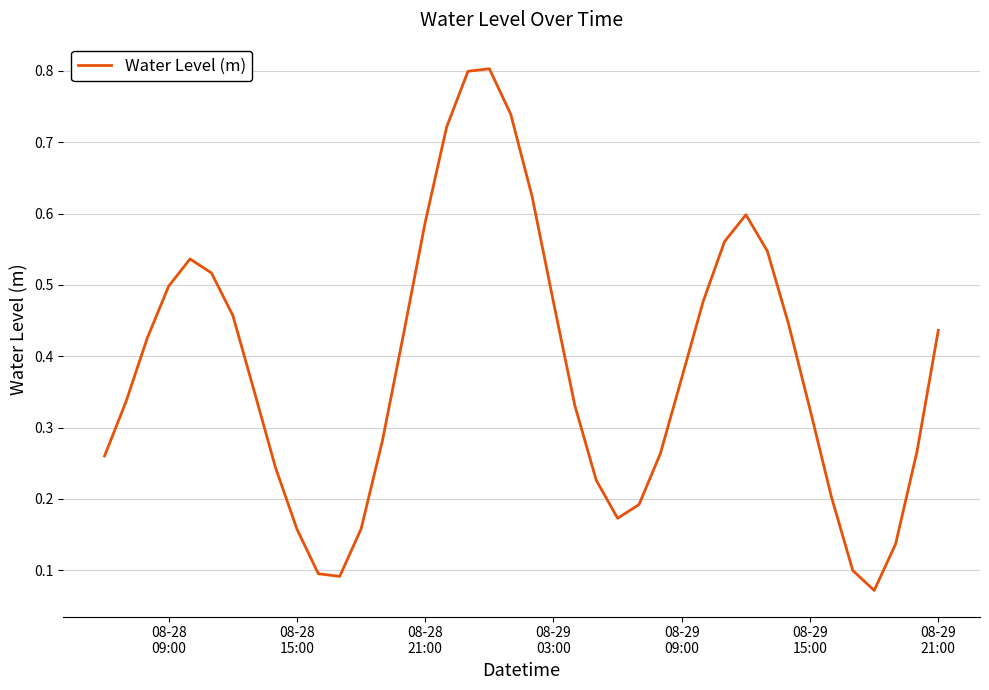

What is the maximum value shown in the chart?

0.8